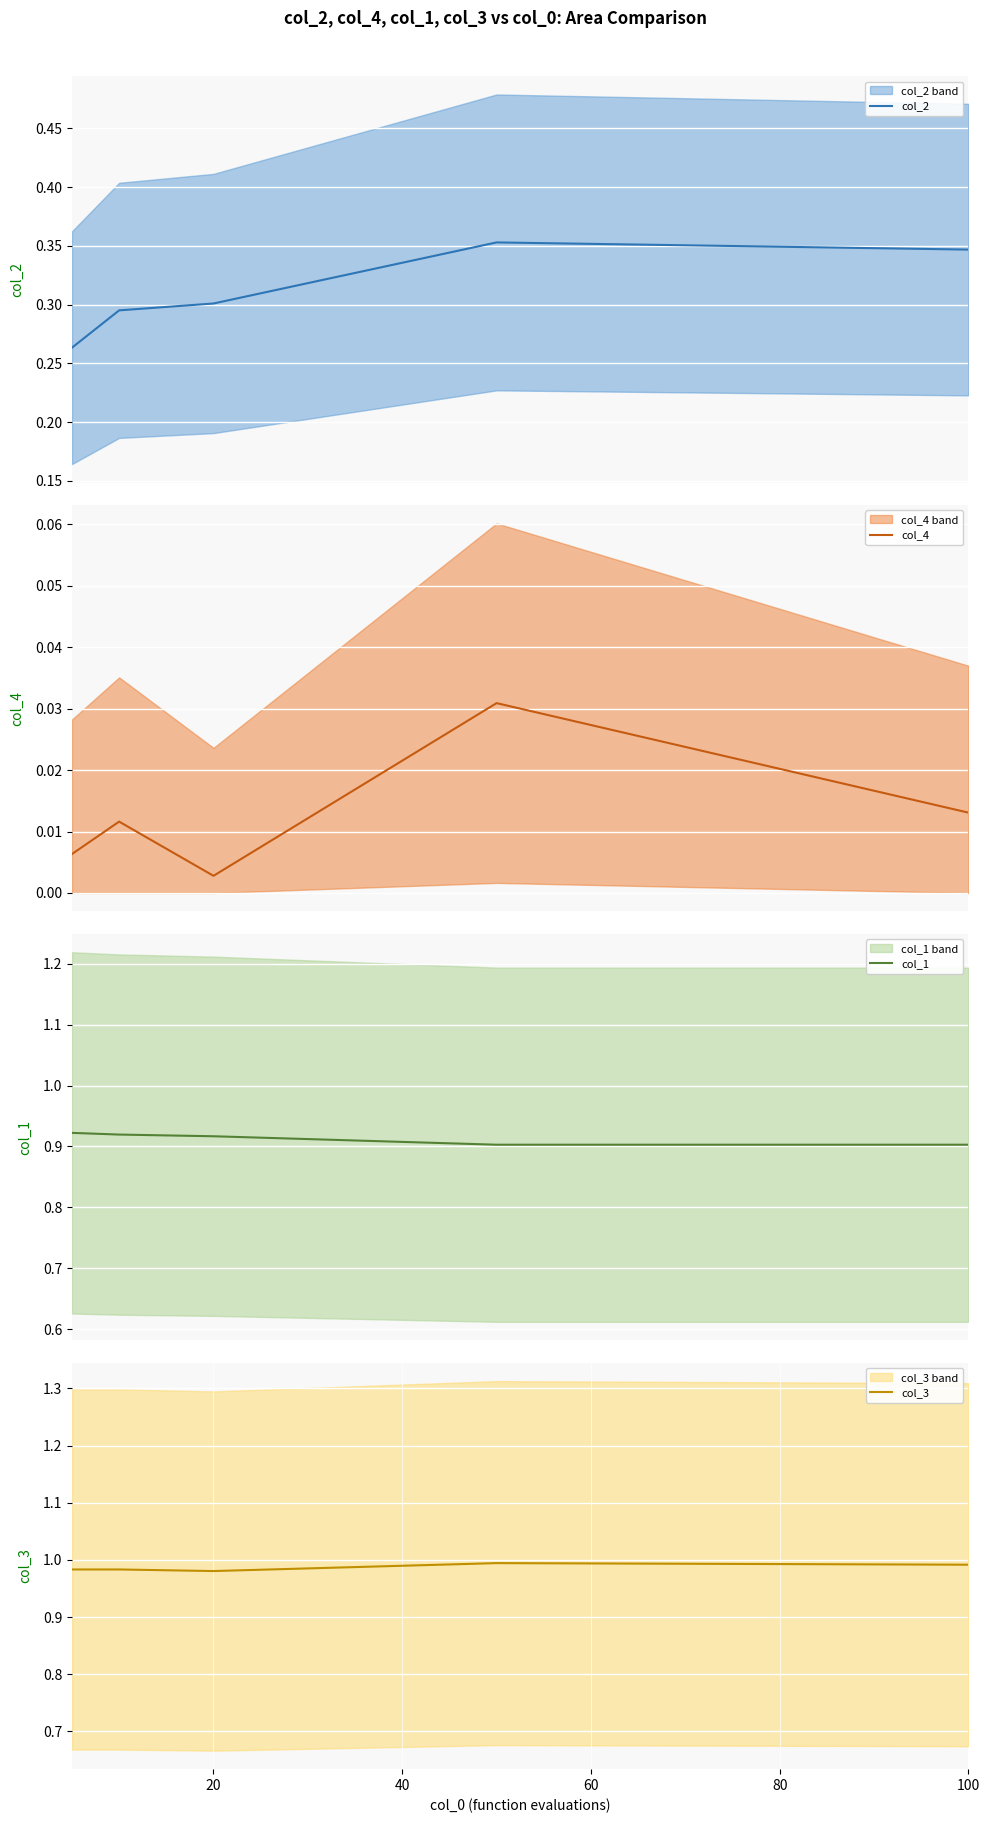

The value of col_3 at 20 is 0.4. True or false?

False